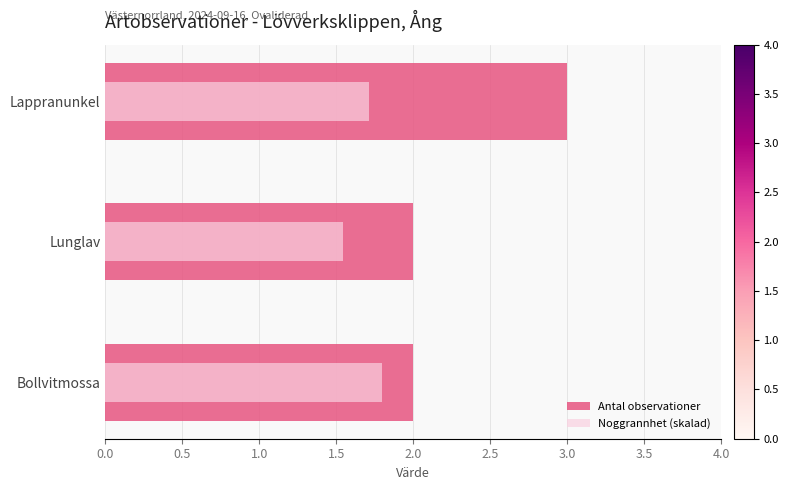

Between Lunglav and Lappranunkel, which series saw the biggest shift?

Antal observationer